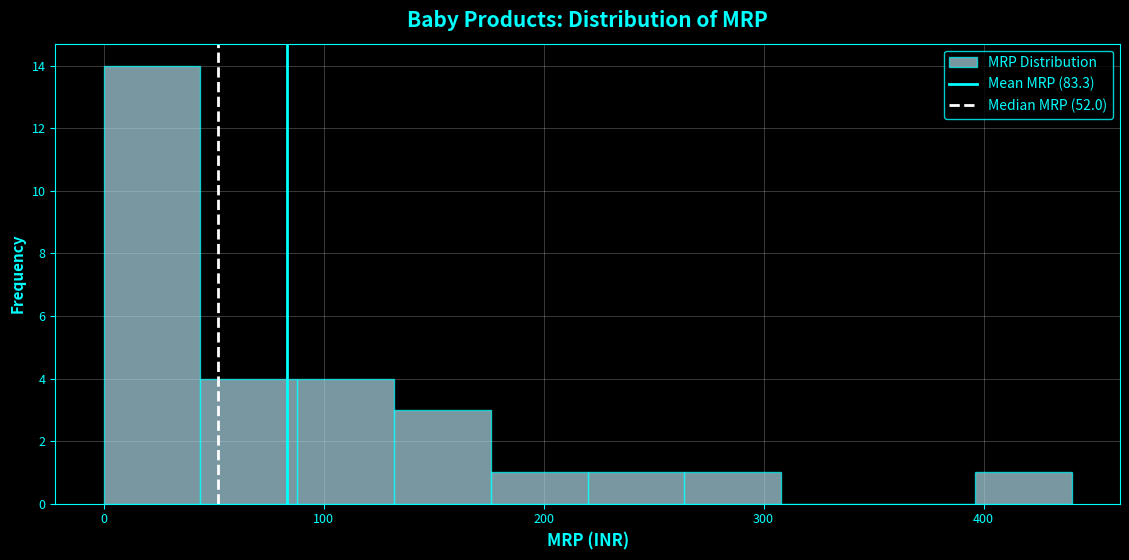

Over which range of the x-axis is the bar tallest?

0 to 44